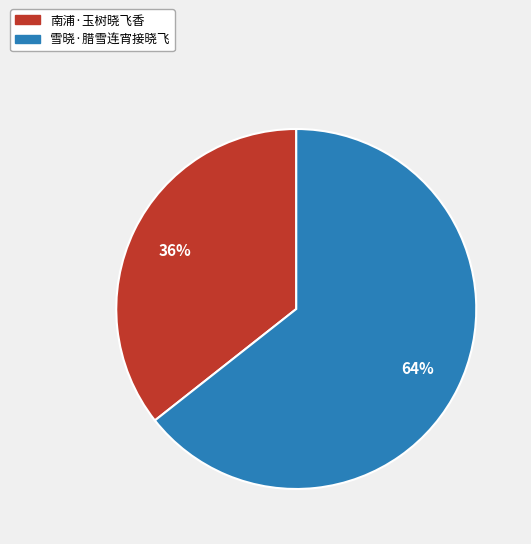

Is 南浦·玉树晓飞香 the majority of the pie?

No